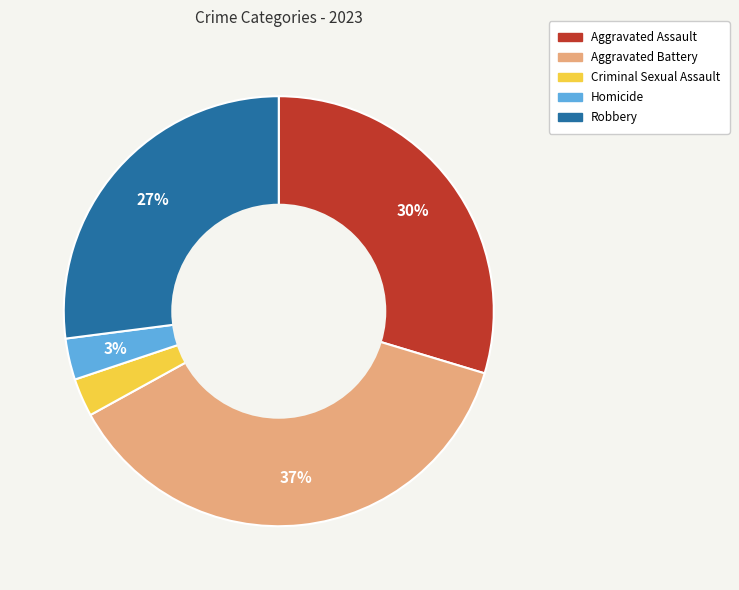

To the nearest percent, what is the average slice percentage?

20%